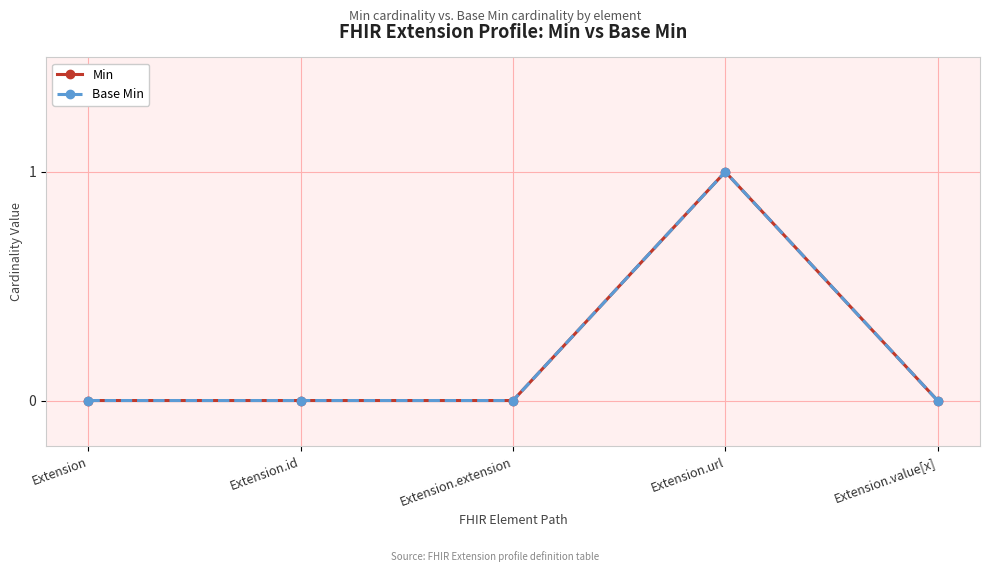

Where is the first local maximum for Min?

Extension.url